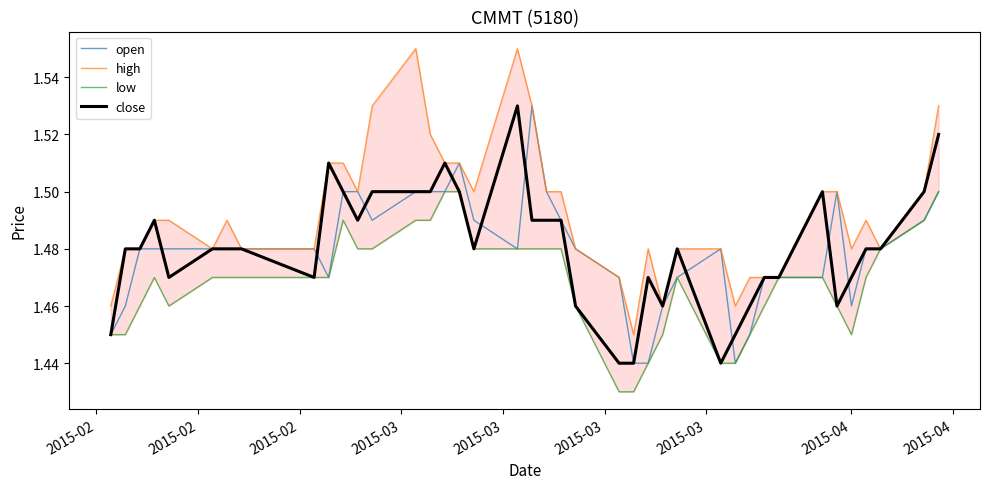

Reading left to right, list all the values displayed in this chart.

open: 1.4	1.5	1.5	1.5	1.5	1.5	1.5	1.5	1.5	1.5	1.5	1.5	1.5	1.5	1.5	1.5	1.5	1.5	1.5	1.5	1.5	1.5	1.5	1.5	1.4	1.4	1.5	1.5	1.5	1.4	1.4	1.5	1.5	1.5	1.5	1.5	1.5	1.5	1.5	1.5
high: 1.5	1.5	1.5	1.5	1.5	1.5	1.5	1.5	1.5	1.5	1.5	1.5	1.5	1.6	1.5	1.5	1.5	1.5	1.6	1.5	1.5	1.5	1.5	1.5	1.4	1.5	1.5	1.5	1.5	1.5	1.5	1.5	1.5	1.5	1.5	1.5	1.5	1.5	1.5	1.5
low: 1.4	1.4	1.5	1.5	1.5	1.5	1.5	1.5	1.5	1.5	1.5	1.5	1.5	1.5	1.5	1.5	1.5	1.5	1.5	1.5	1.5	1.5	1.5	1.4	1.4	1.4	1.4	1.5	1.4	1.4	1.4	1.5	1.5	1.5	1.5	1.4	1.5	1.5	1.5	1.5
close: 1.4	1.5	1.5	1.5	1.5	1.5	1.5	1.5	1.5	1.5	1.5	1.5	1.5	1.5	1.5	1.5	1.5	1.5	1.5	1.5	1.5	1.5	1.5	1.4	1.4	1.5	1.5	1.5	1.4	1.4	1.5	1.5	1.5	1.5	1.5	1.5	1.5	1.5	1.5	1.5